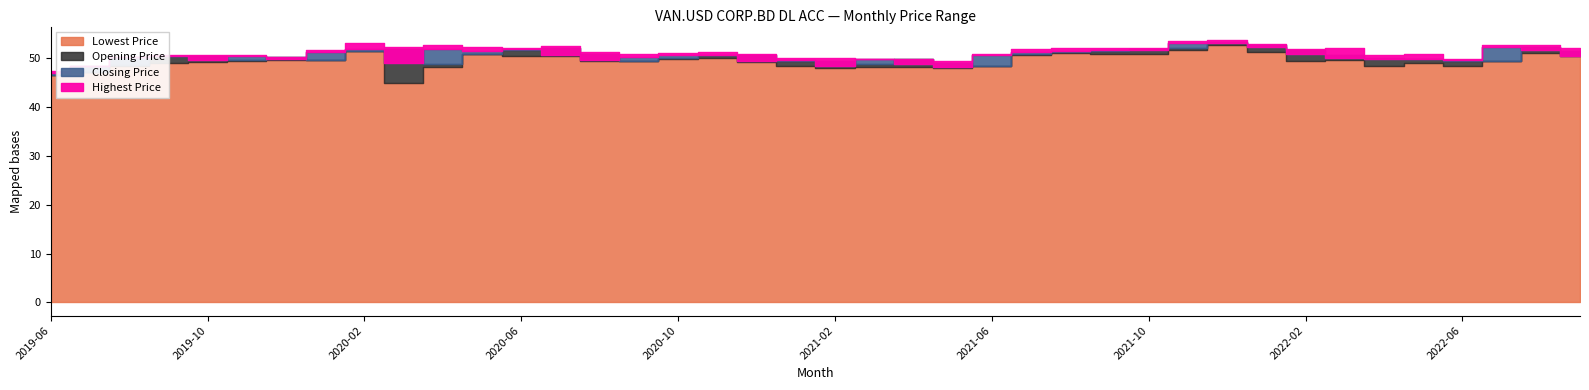

How many categories are shown in the chart?

40